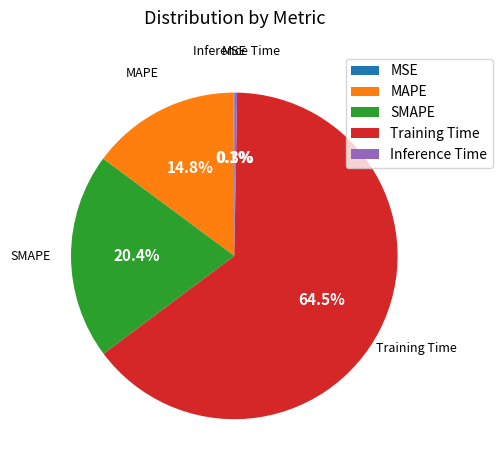

What percentage is NOT represented by SMAPE?

79.6%